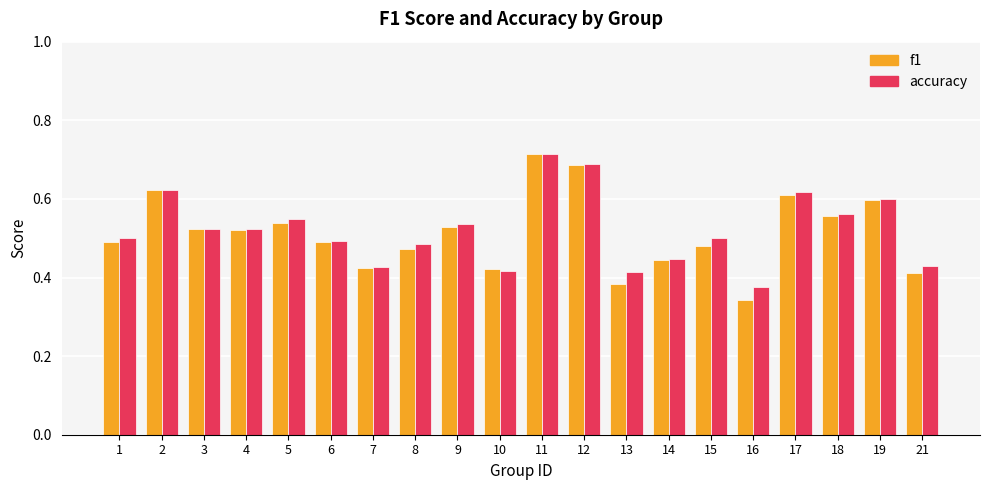

At which category is the sum across all series the highest?

11